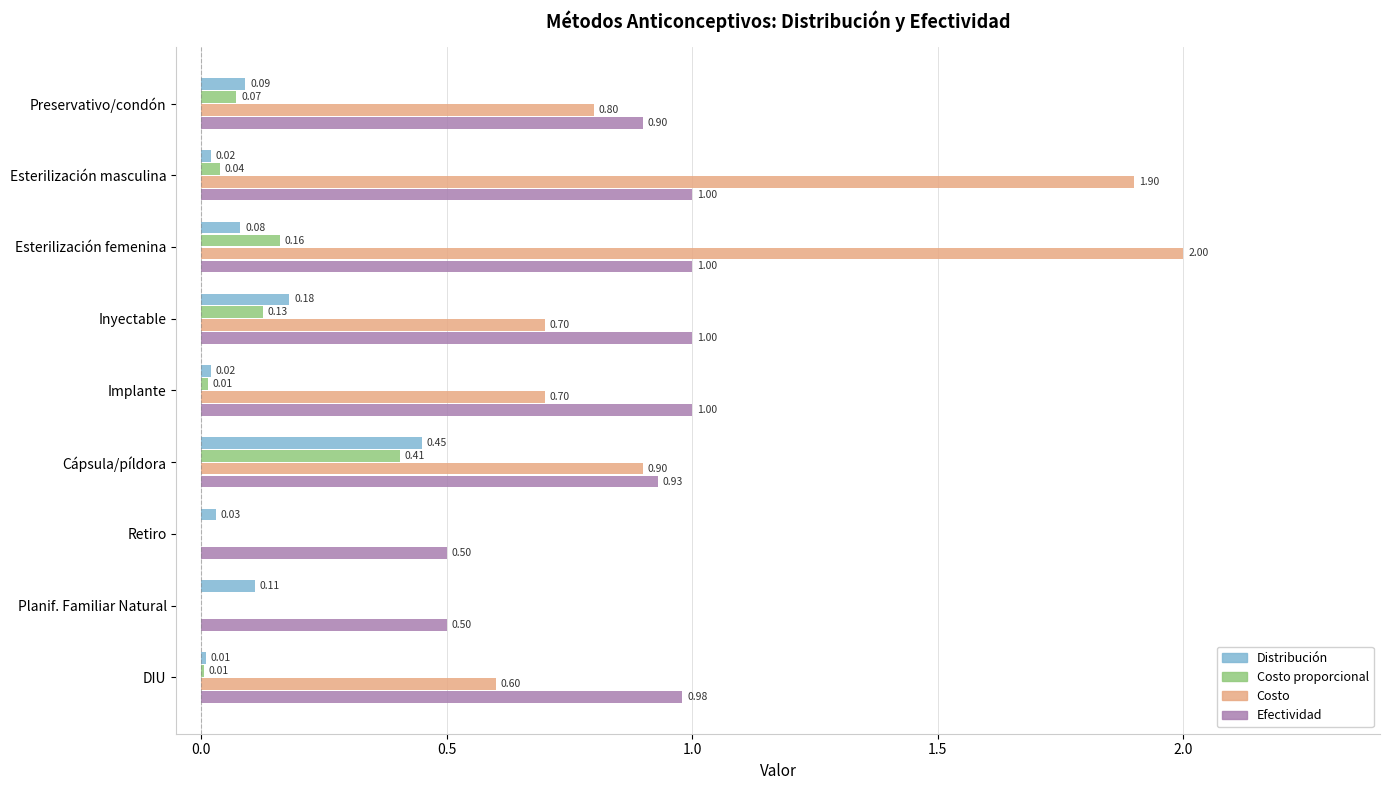

What is the sum of all Efectividad values?

7.8